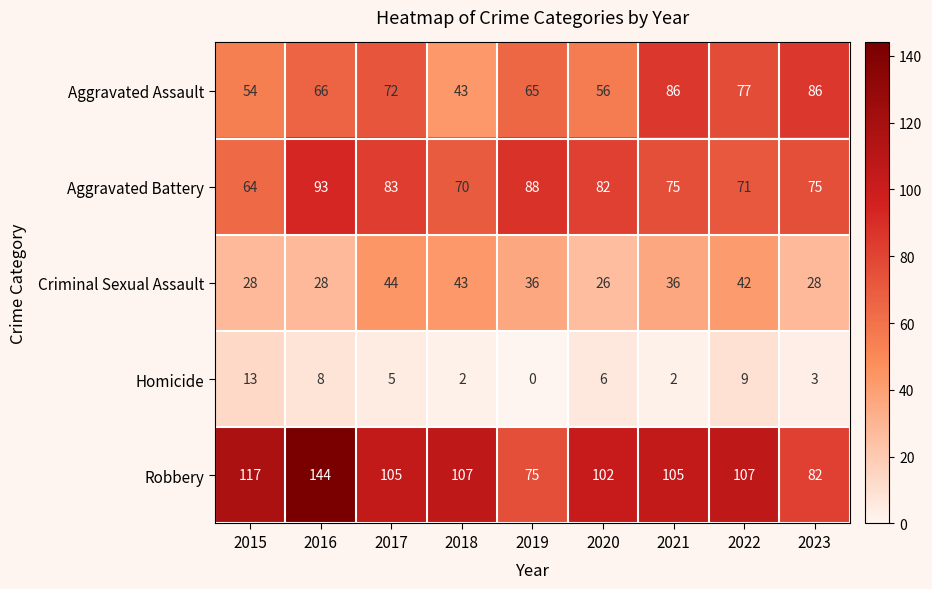

At which category is the sum across all series the highest?

2016